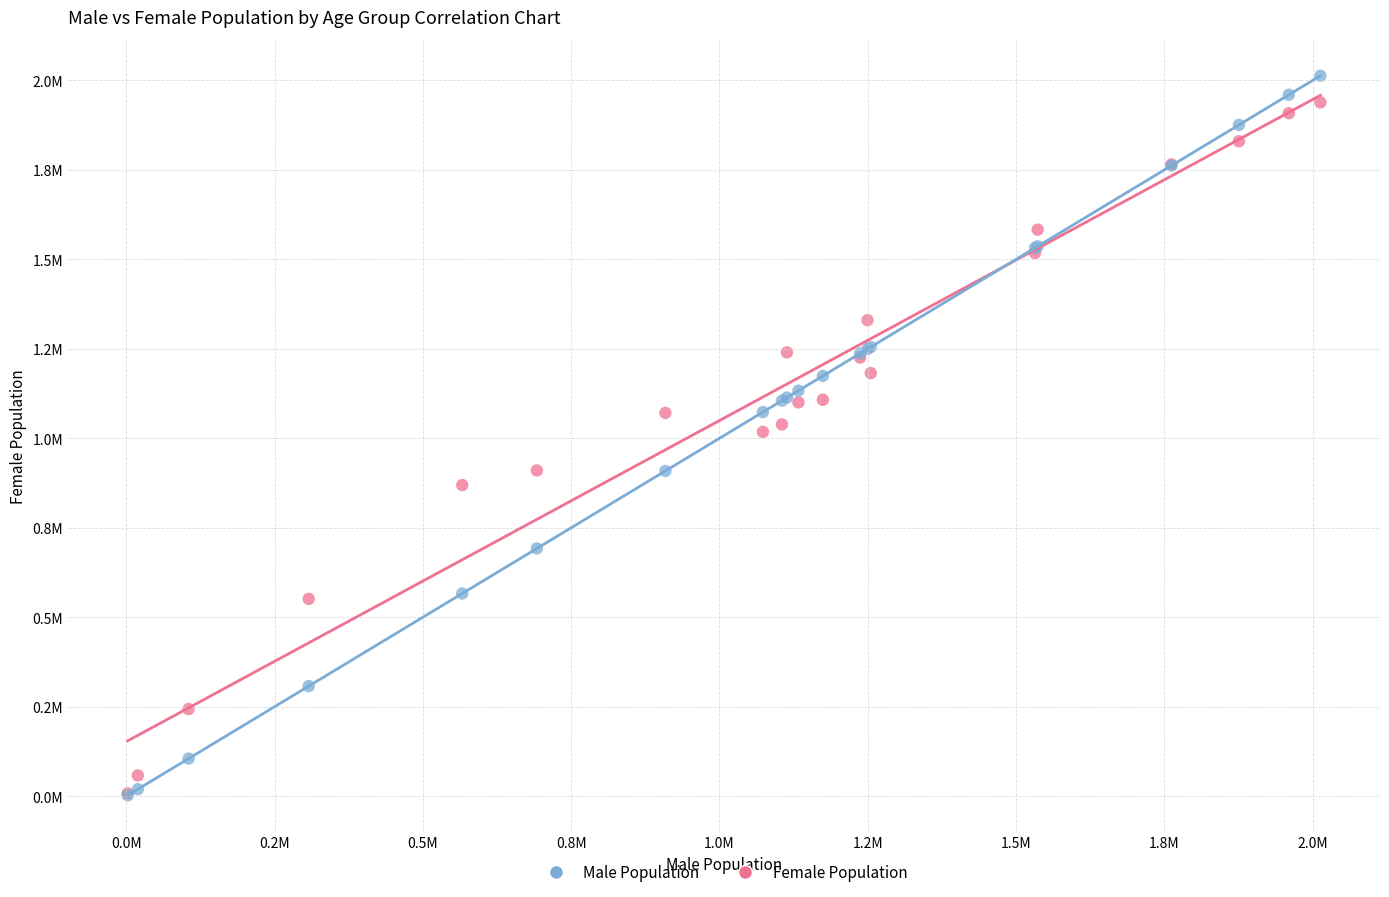

Which series contains the highest Y value?

Male Population